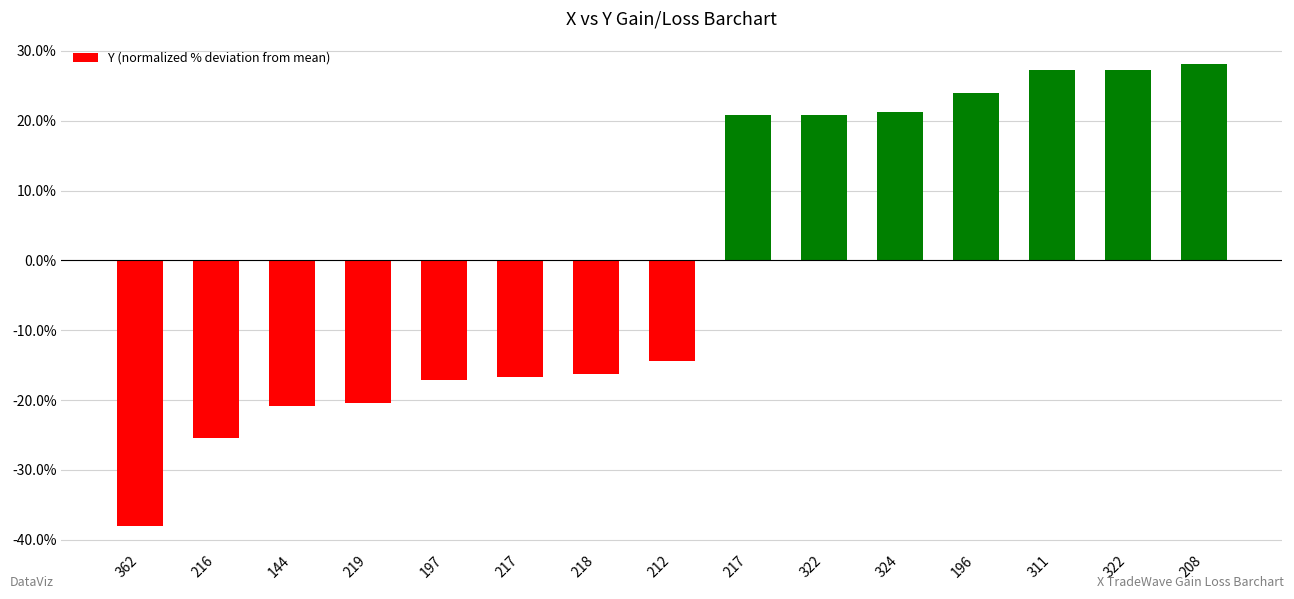

How many values are below -14?

8